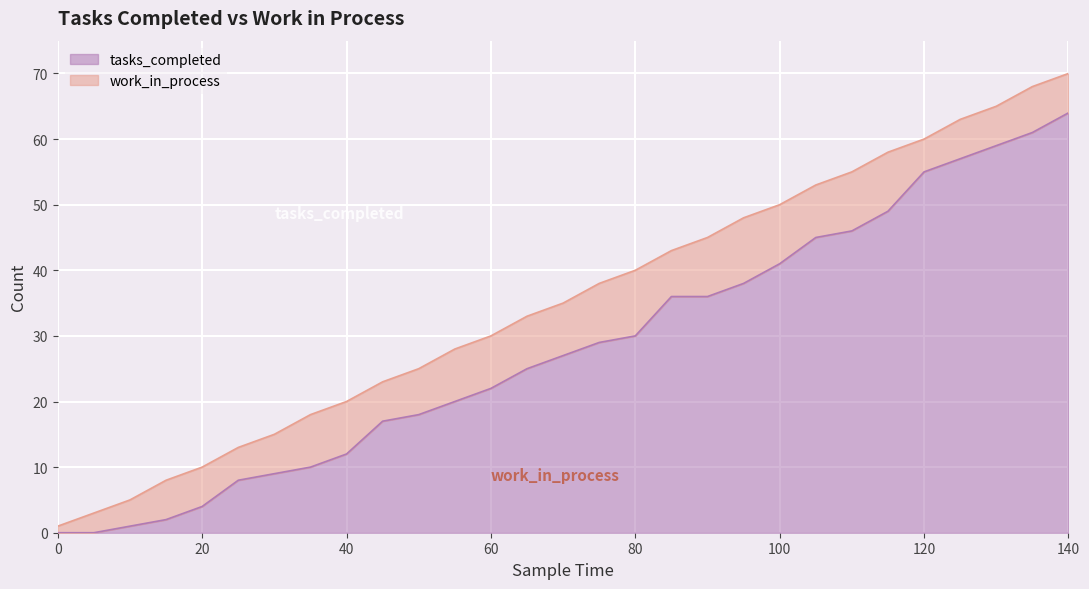

Reading left to right, what are all the values shown in this chart?

0=0	5=0	10=1	15=2	20=4	25=8	30=9	35=10	40=12	45=17	50=18	55=20	60=22	65=25	70=27	75=29	80=30	85=36	90=36	95=38	100=41	105=45	110=46	115=49	120=55	125=57	130=59	135=61	140=64